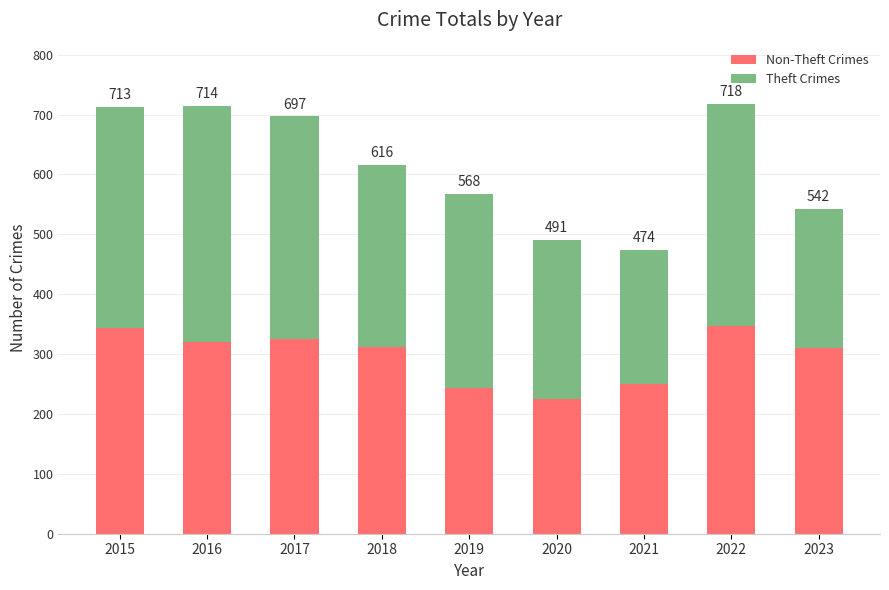

List the series in order of their overall mean, lowest first.

Non-Theft Crimes, Theft Crimes